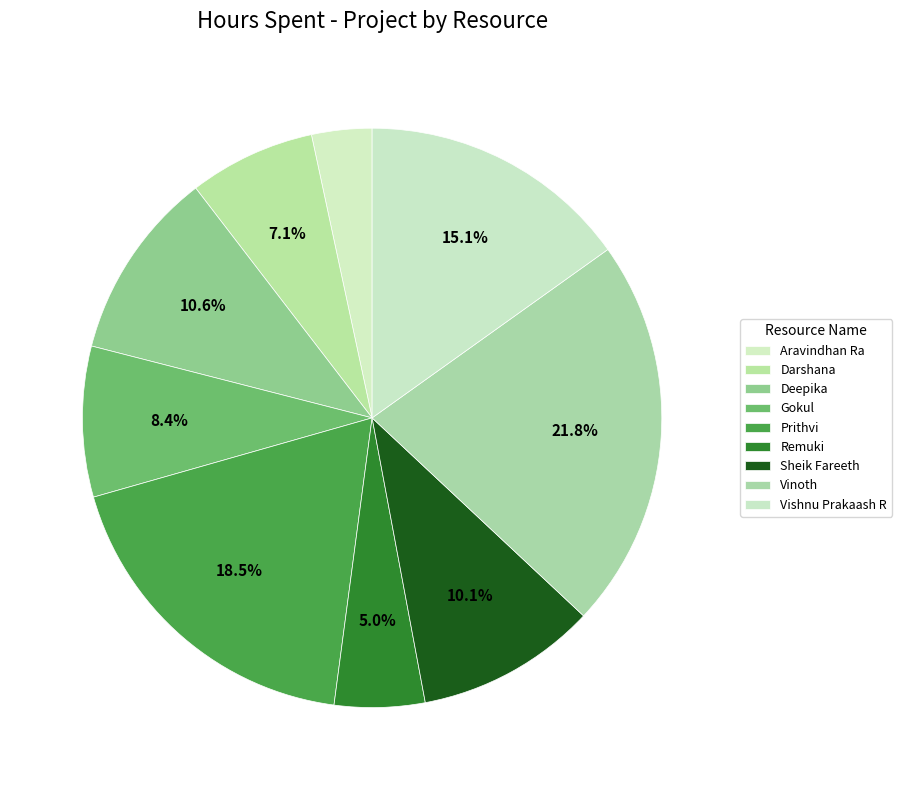

How many slices are in this pie chart?

9